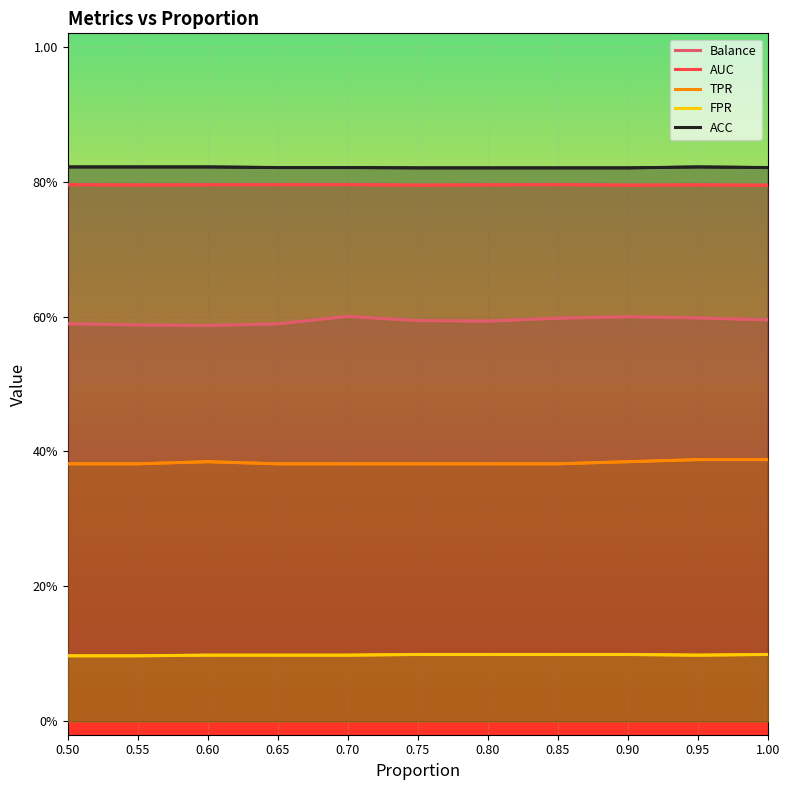

What is the average value of the ACC series?

0.8